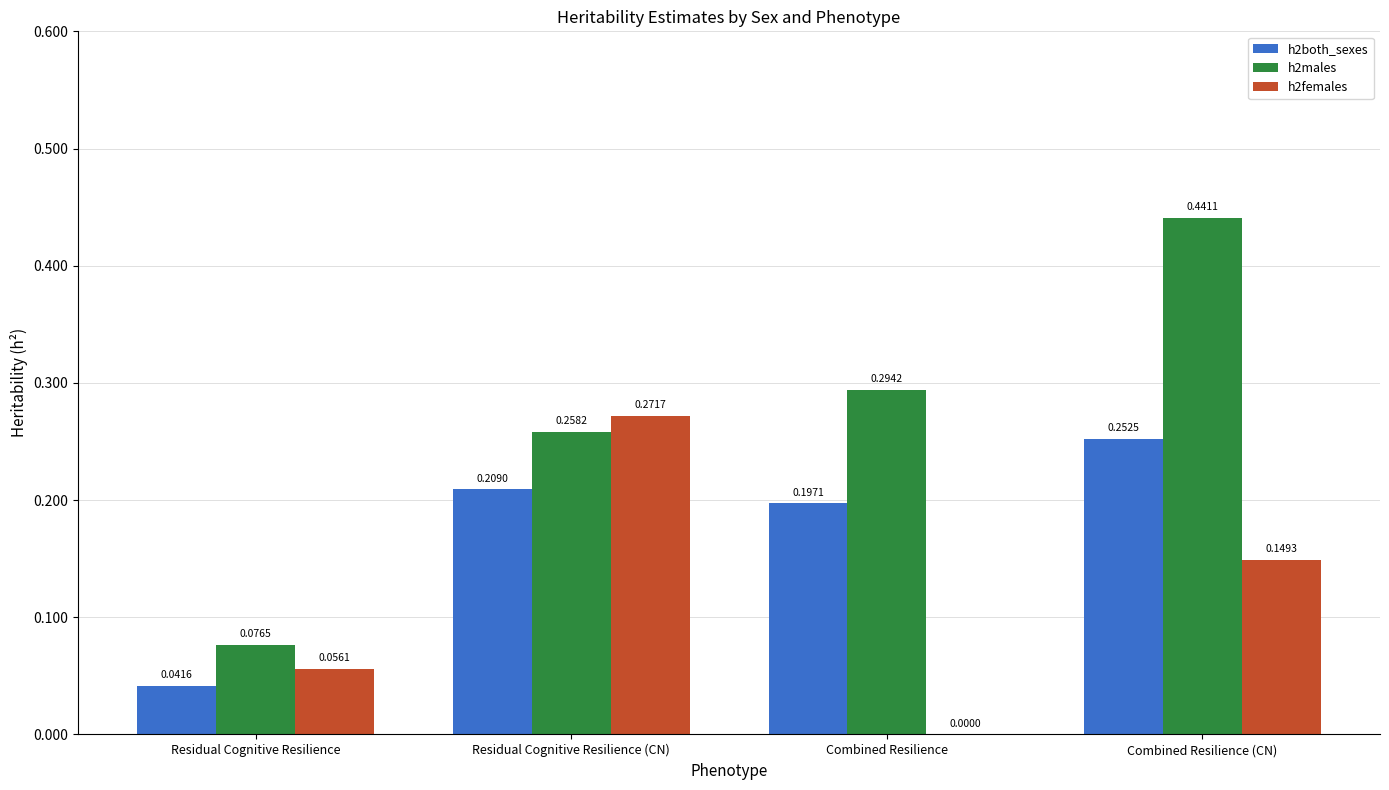

How many groups of bars are there?

4